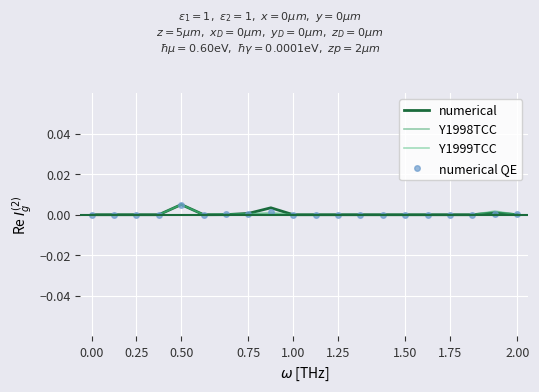

Rank the series by their average value, from highest to lowest.

numerical, Y1999TCC, numerical QE, Y1998TCC